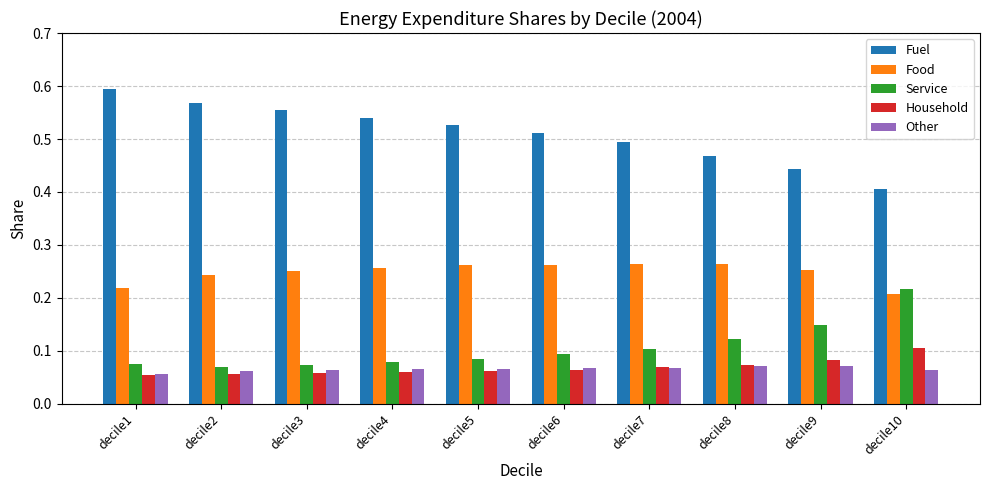

Count the number of data series in this chart.

5